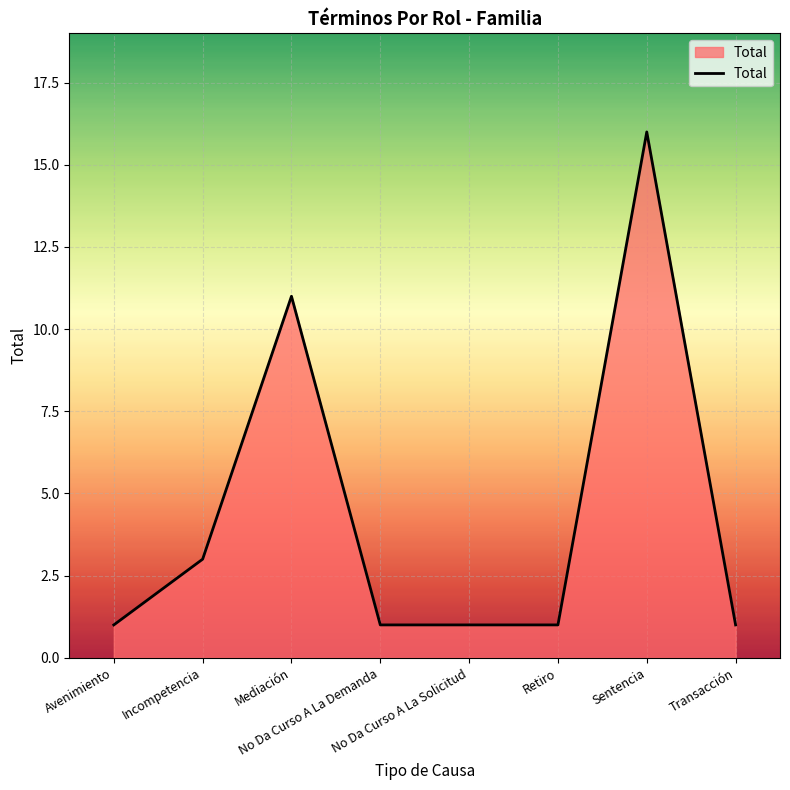

True or false: there are more than 1 points higher than both neighbors.

True